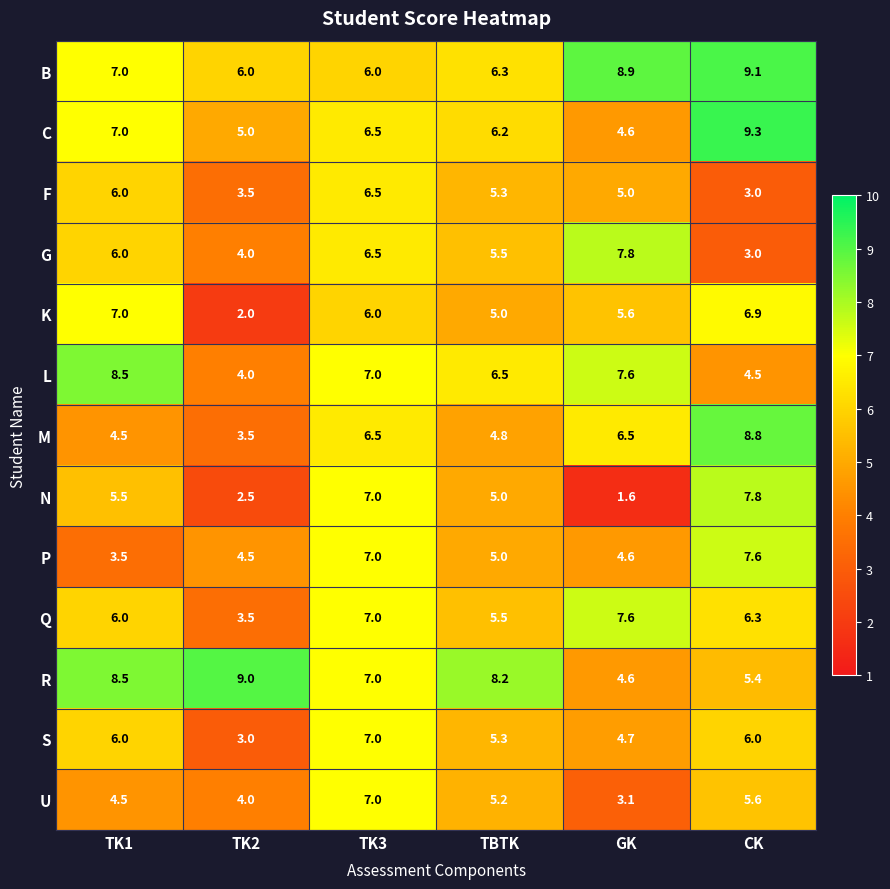

At which category does the chart reach its peak across all series?

CK